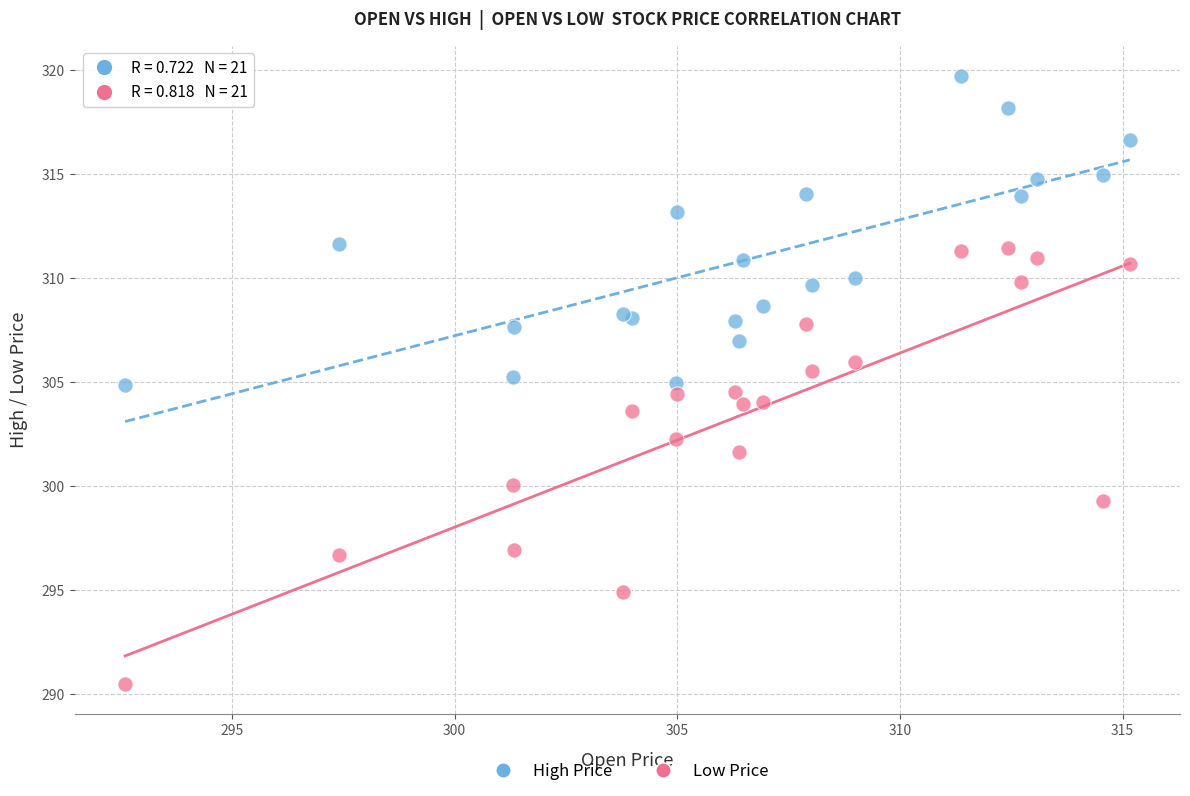

Which series contains the highest Y value?

High Price